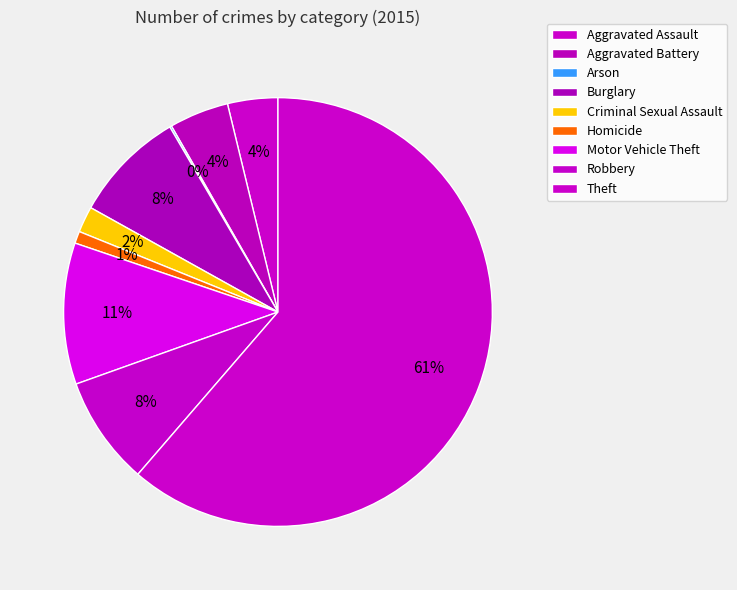

What portion of the pie excludes Burglary?

91.5%